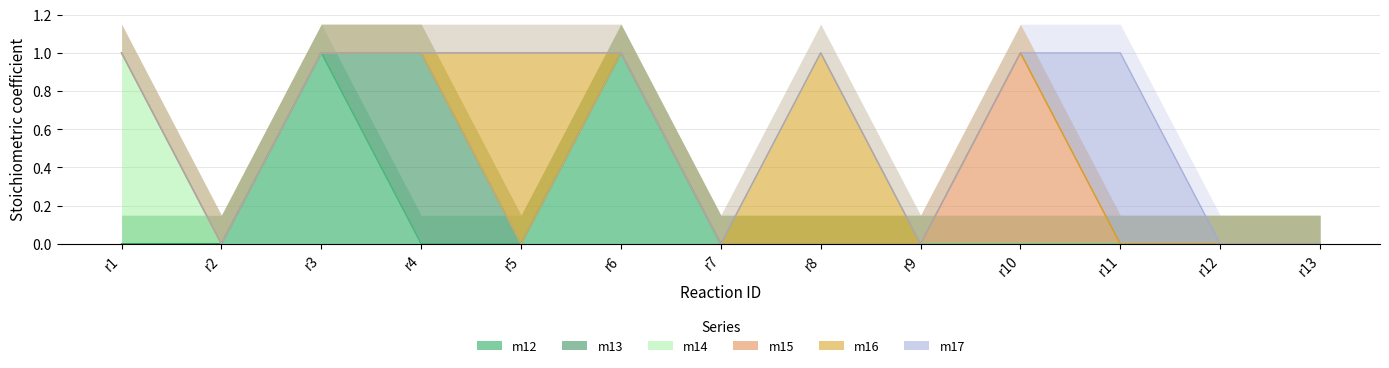

At which label is m17 closest to 0?

r1